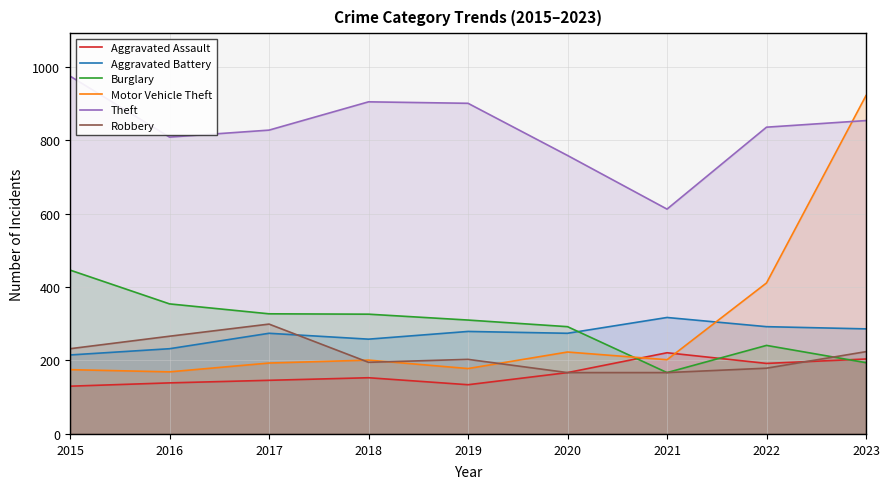

At which category is the sum across all series the highest?

2023